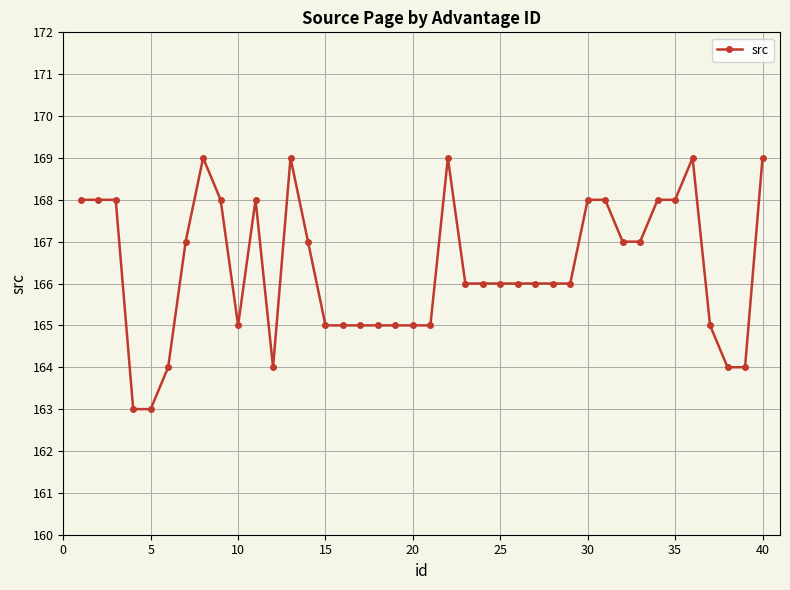

What is the maximum value shown in the chart?

169